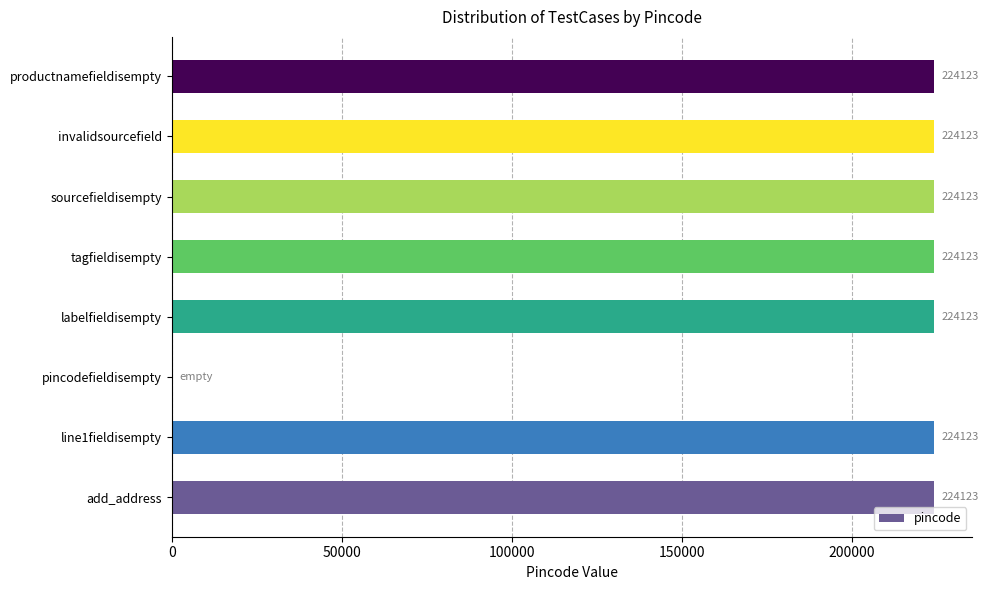

Between pincodefieldisempty and sourcefieldisempty, which is larger?

sourcefieldisempty